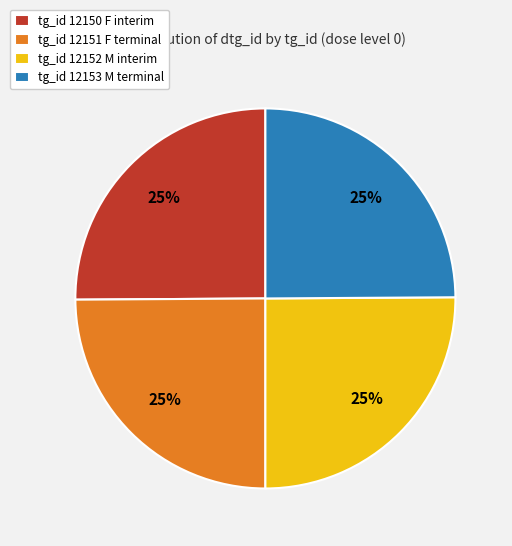

The tg_id 12151 F terminal slice represents 37% of the pie. True or false?

False